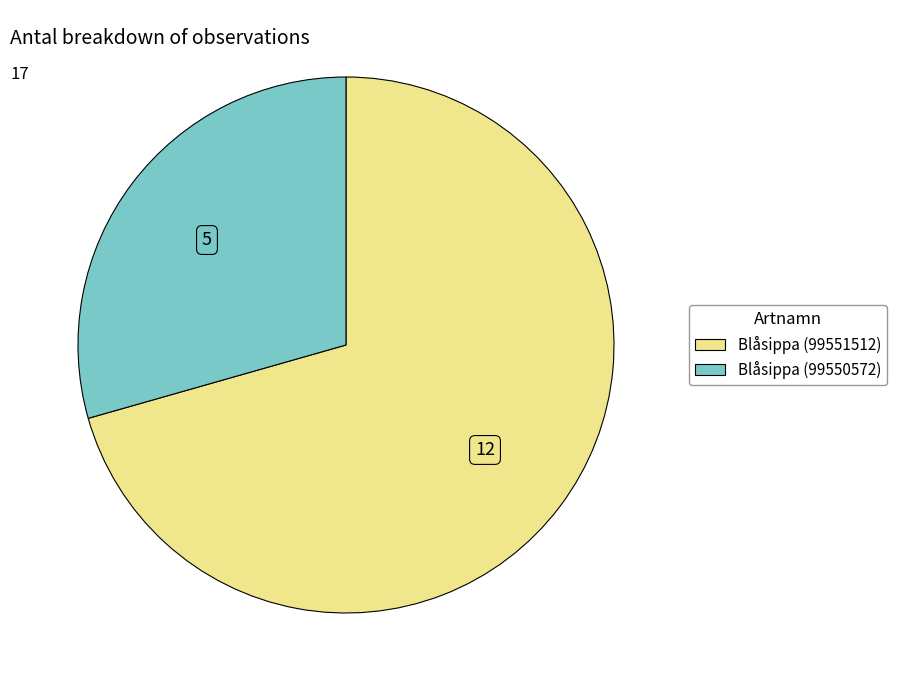

Rank the categories by value from lowest to highest.

Blåsippa (99550572), Blåsippa (99551512)